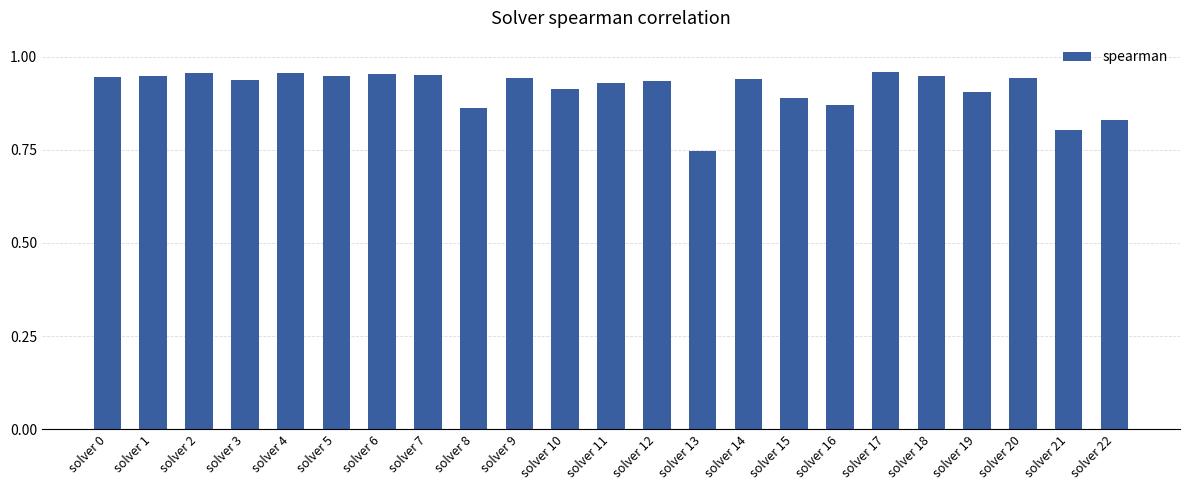

What is the sum of the values at solver 12 and solver 11?

1.9